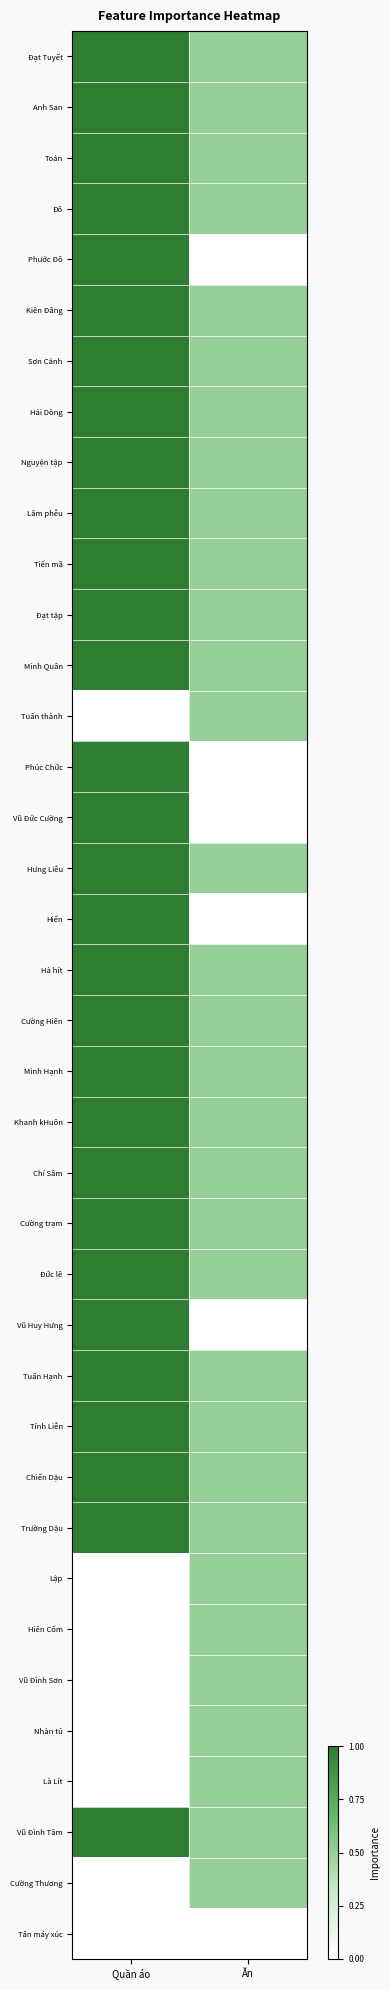

Reading left to right, list all the values displayed in this chart.

Đạt Tuyết: Quần áo=1.0	Ăn=0.5
Anh San: Quần áo=1.0	Ăn=0.5
Toản: Quần áo=1.0	Ăn=0.5
Đô: Quần áo=1.0	Ăn=0.5
Phước Đô: Quần áo=1.0	Ăn=0.0
Kiên Đãng: Quần áo=1.0	Ăn=0.5
Sơn Cảnh: Quần áo=1.0	Ăn=0.5
Hải Dòng: Quần áo=1.0	Ăn=0.5
Nguyện tập: Quần áo=1.0	Ăn=0.5
Lâm phễu: Quần áo=1.0	Ăn=0.5
Tiến mã: Quần áo=1.0	Ăn=0.5
Đạt tập: Quần áo=1.0	Ăn=0.5
Minh Quân: Quần áo=1.0	Ăn=0.5
Tuấn thành: Quần áo=0.0	Ăn=0.5
Phúc Chức: Quần áo=1.0	Ăn=0.0
Vũ Đức Cường: Quần áo=1.0	Ăn=0.0
Hưng Liễu: Quần áo=1.0	Ăn=0.5
Hiến: Quần áo=1.0	Ăn=0.0
Hà hít: Quần áo=1.0	Ăn=0.5
Cường Hiên: Quần áo=1.0	Ăn=0.5
Minh Hạnh: Quần áo=1.0	Ăn=0.5
Khanh kHuôn: Quần áo=1.0	Ăn=0.5
Chí Sâm: Quần áo=1.0	Ăn=0.5
Cường trạm: Quần áo=1.0	Ăn=0.5
Đức lê: Quần áo=1.0	Ăn=0.5
Vũ Huy Hưng: Quần áo=1.0	Ăn=0.0
Tuấn Hạnh: Quần áo=1.0	Ăn=0.5
Tính Liễn: Quần áo=1.0	Ăn=0.5
Chiến Dậu: Quần áo=1.0	Ăn=0.5
Trường Dậu: Quần áo=1.0	Ăn=0.5
Lập: Quần áo=0.0	Ăn=0.5
Hiên Cốm: Quần áo=0.0	Ăn=0.5
Vũ Đình Sơn: Quần áo=0.0	Ăn=0.5
Nhàn tú: Quần áo=0.0	Ăn=0.5
Là Lít: Quần áo=0.0	Ăn=0.5
Vũ Đình Tâm: Quần áo=1.0	Ăn=0.5
Cường Thương: Quần áo=0.0	Ăn=0.5
Tân máy xúc: Quần áo=0.0	Ăn=0.0